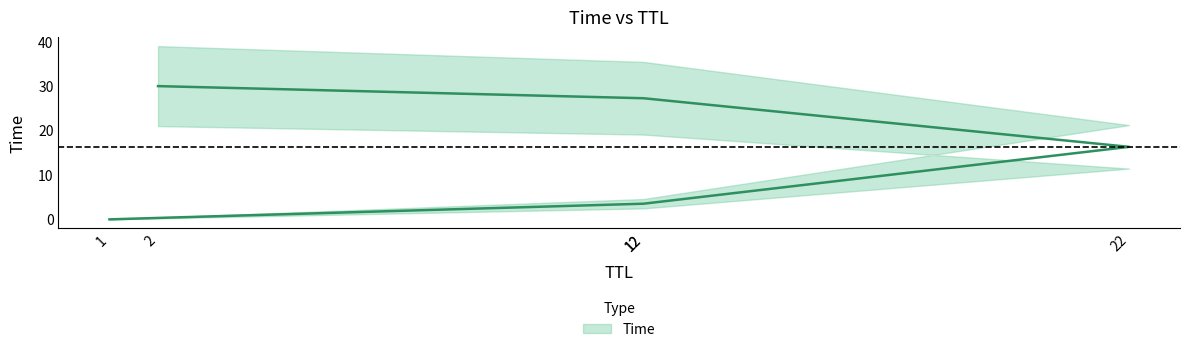

What is the greatest value displayed?

30.0